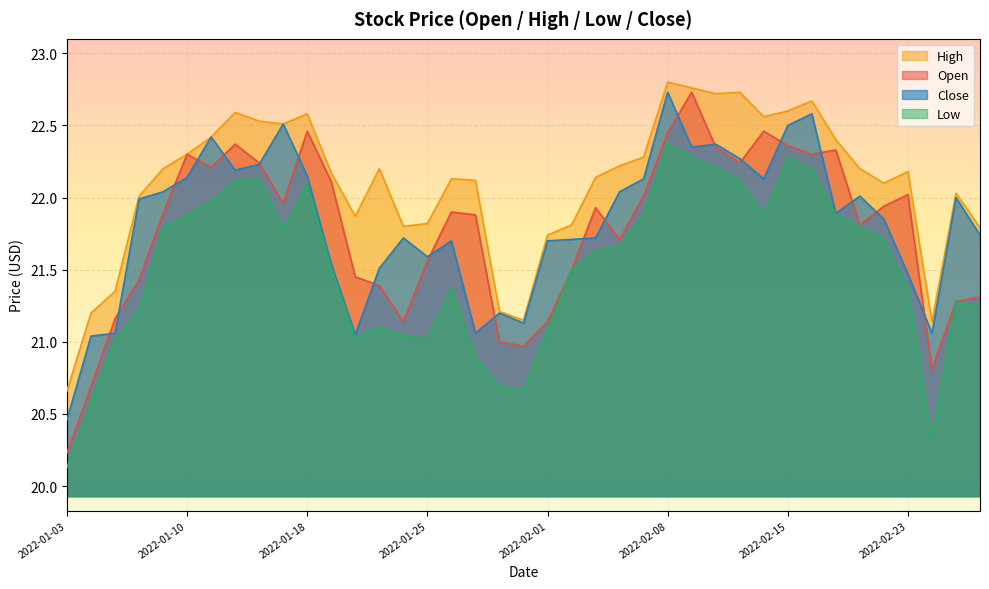

What are all the series names shown in the legend?

High, Open, Close, Low